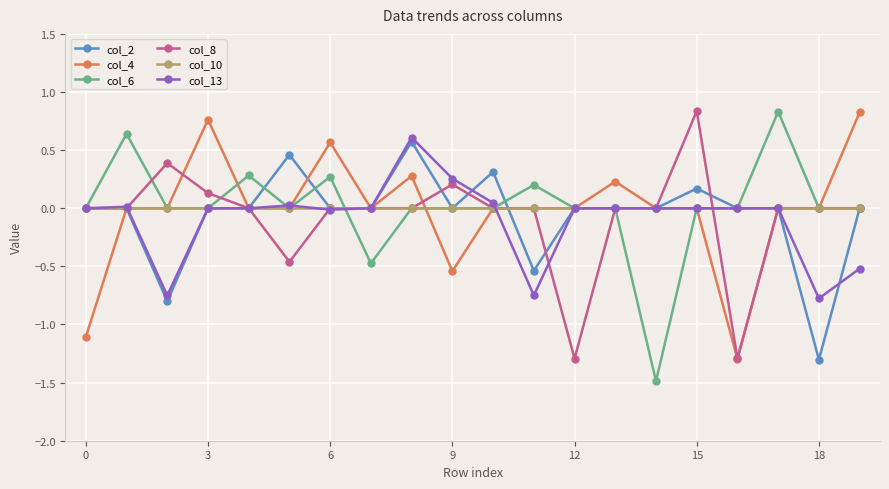

True or false: col_8 has more than 0 interior local peaks.

True